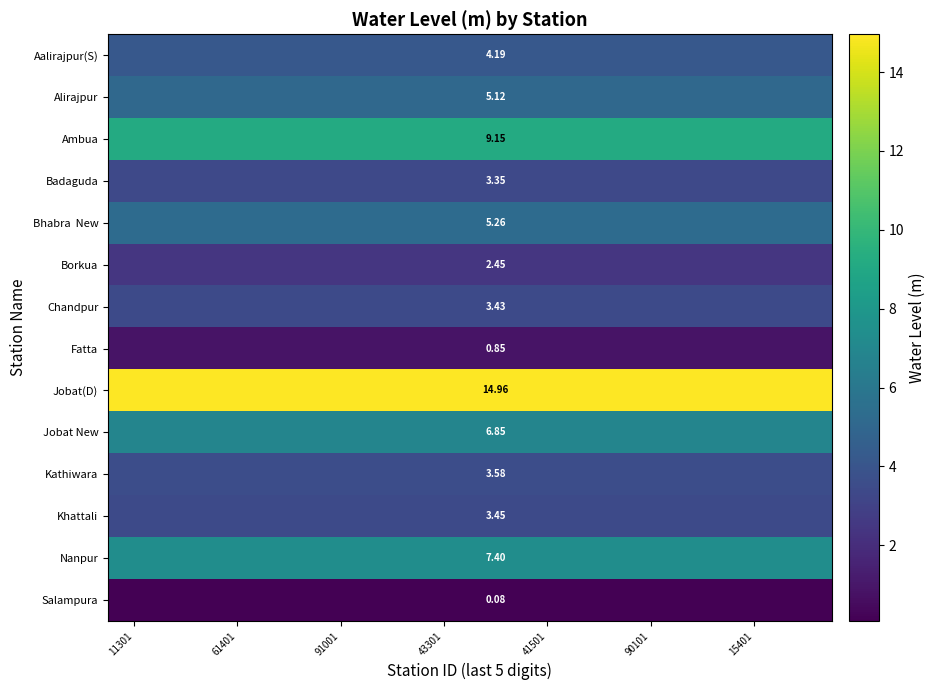

Which label corresponds to the largest value in the chart?

11301